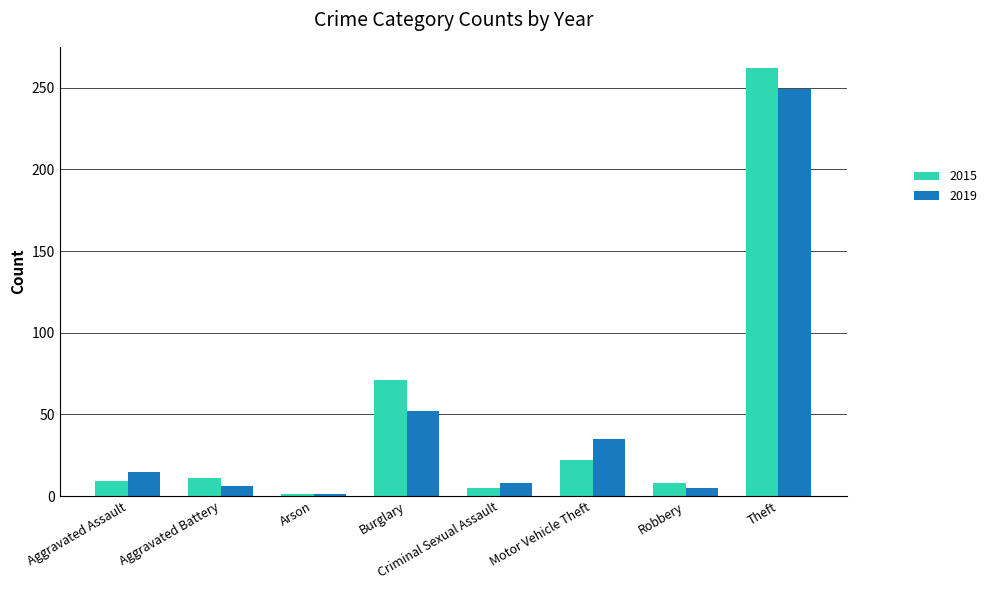

What is the maximum value shown in the chart?

262